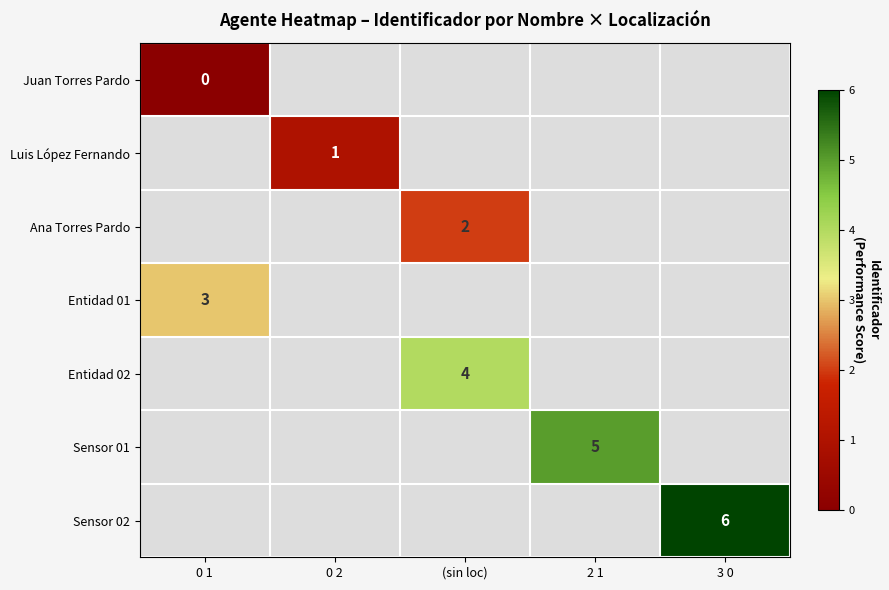

Which label corresponds to the largest value in the chart?

3 0